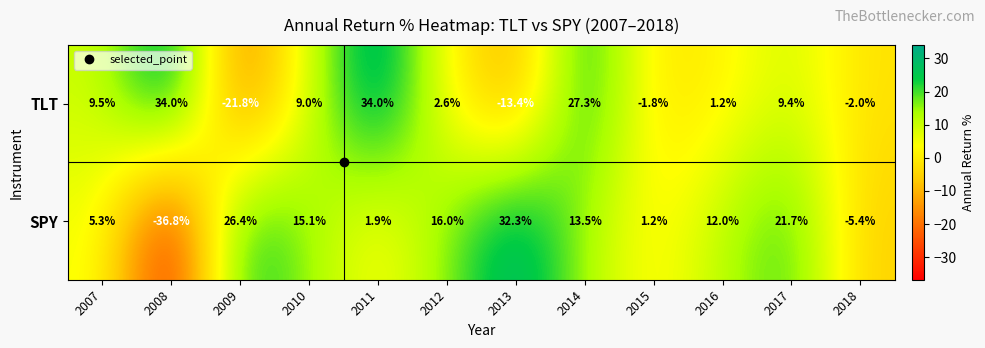

True or false: TLT has a value of 34.0 at 2008.

True